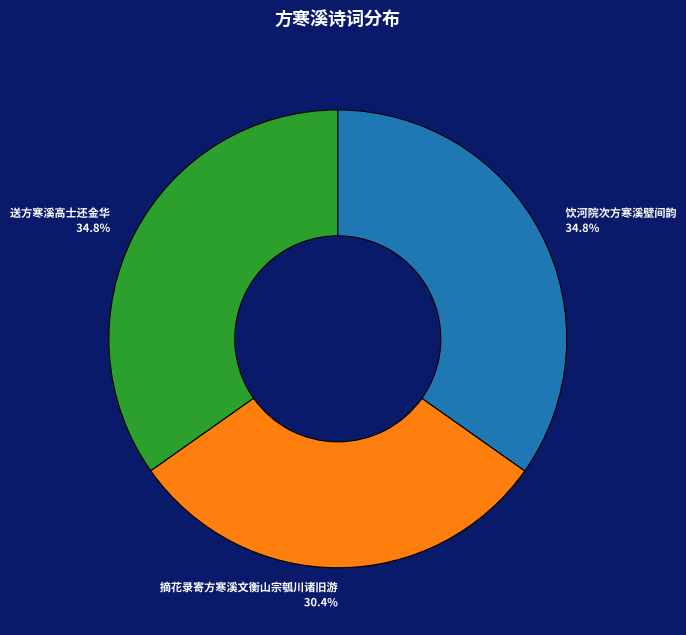

Which slice is the smallest?

摘花录寄方寒溪文衡山宗瓠川诸旧游